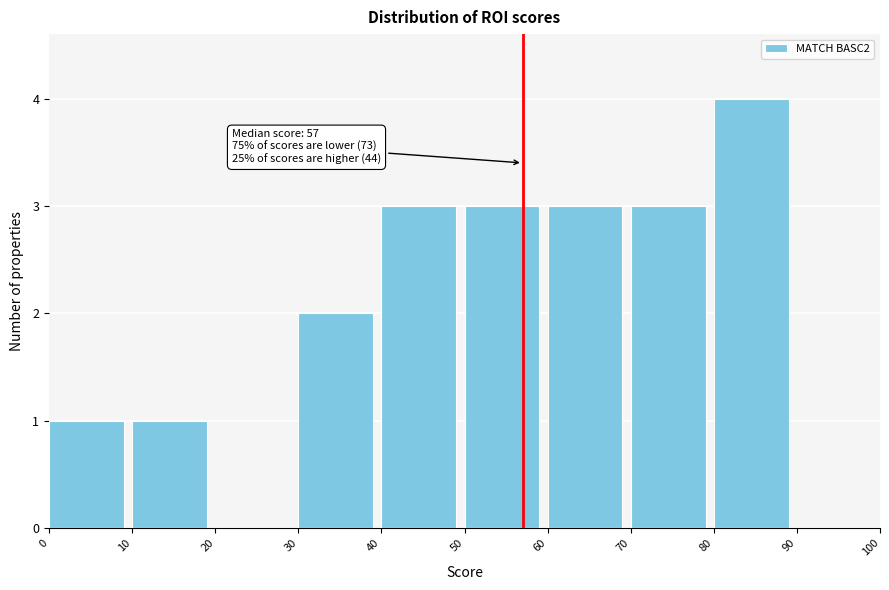

Which range on the x-axis has the tallest bar?

80 to 90